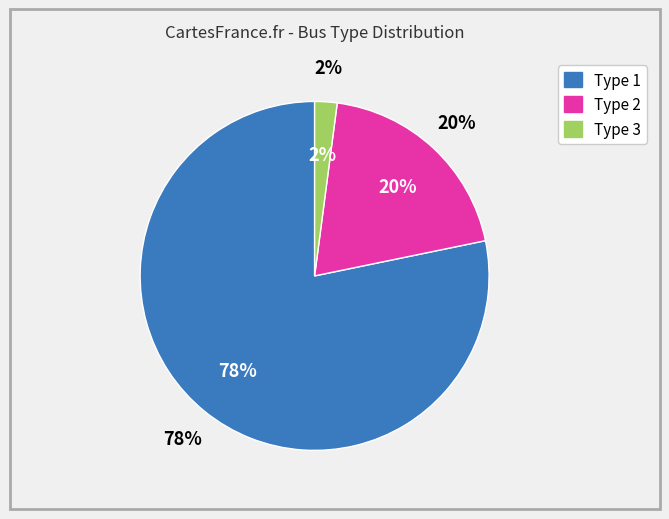

To the nearest percent, what is the combined percentage of 2 and 1?

98%